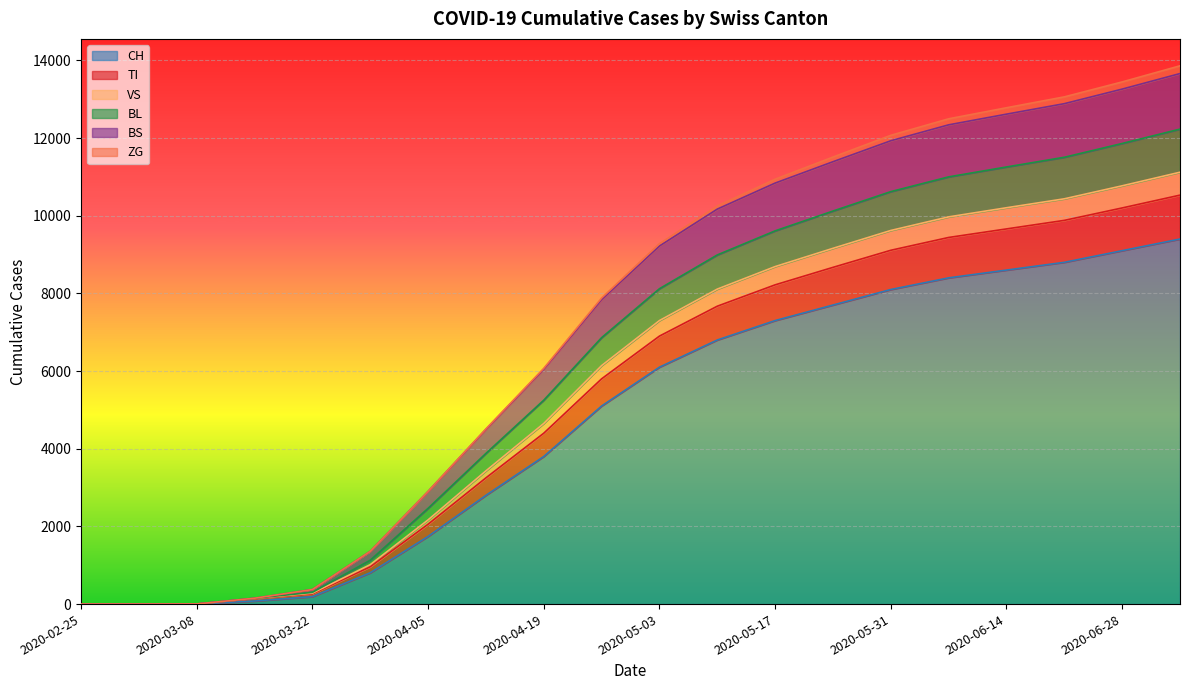

What is the highest value of the CH series?

9400